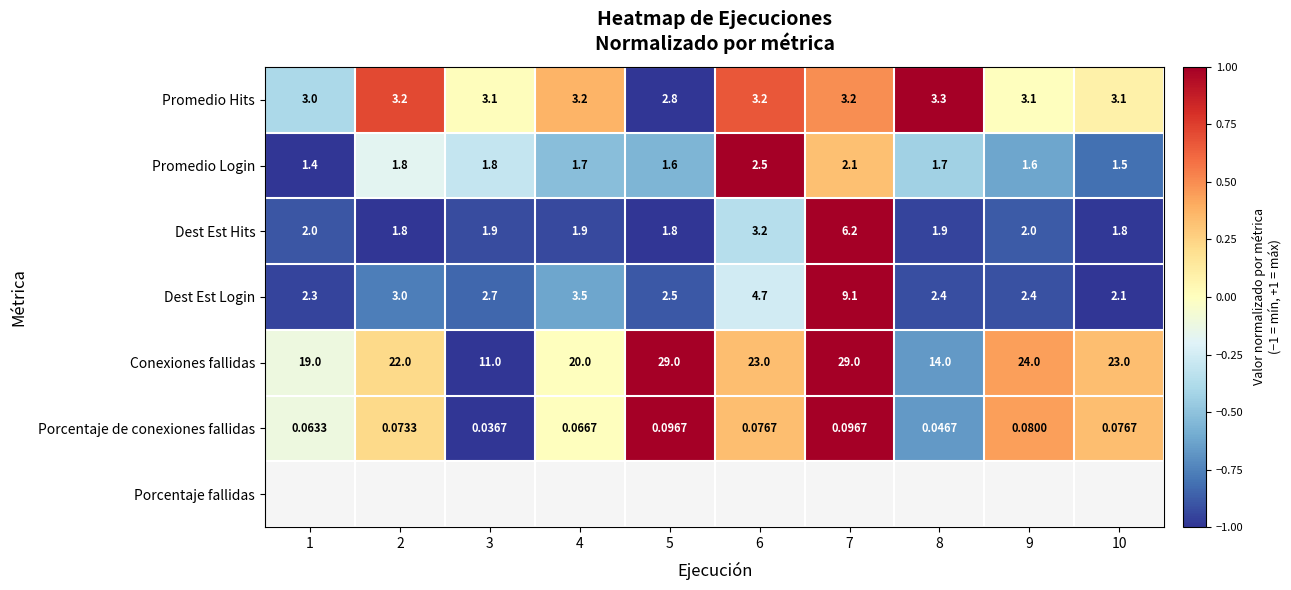

Rank the series by their maximum value, from lowest to highest.

Porcentaje de conexiones fallidas, Promedio Login, Promedio Hits, Dest Est Hits, Dest Est Login, Conexiones fallidas